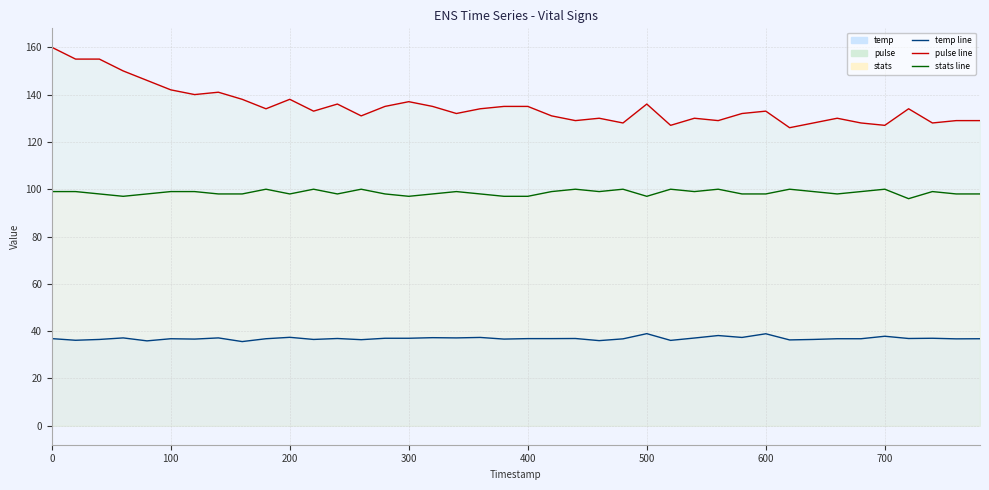

Which series has the largest range (max minus min)?

pulse